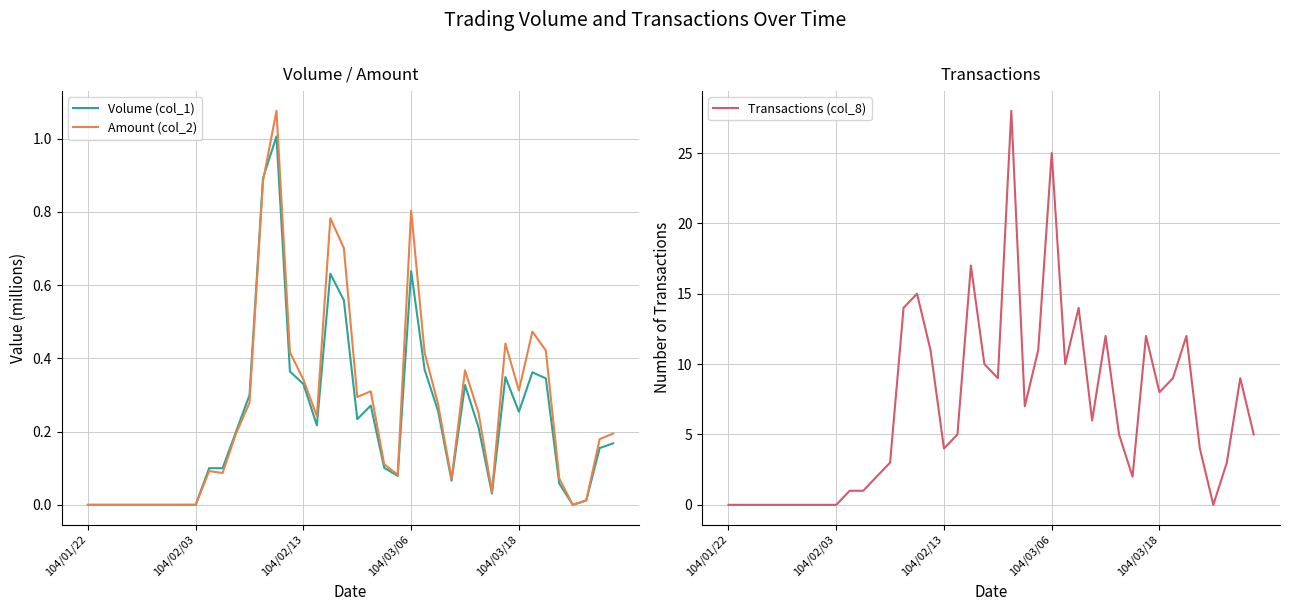

In Transactions (col_8), how many points are lower than both neighbors (excluding endpoints)?

8